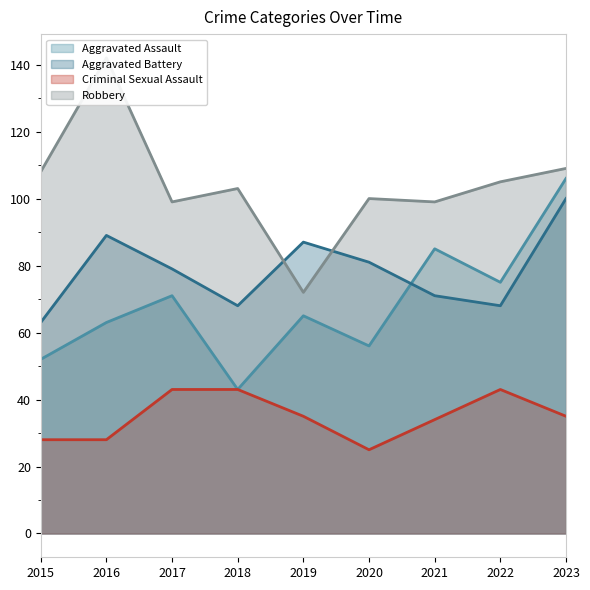

Rank the series by their maximum value, from lowest to highest.

Criminal Sexual Assault, Aggravated Battery, Aggravated Assault, Robbery